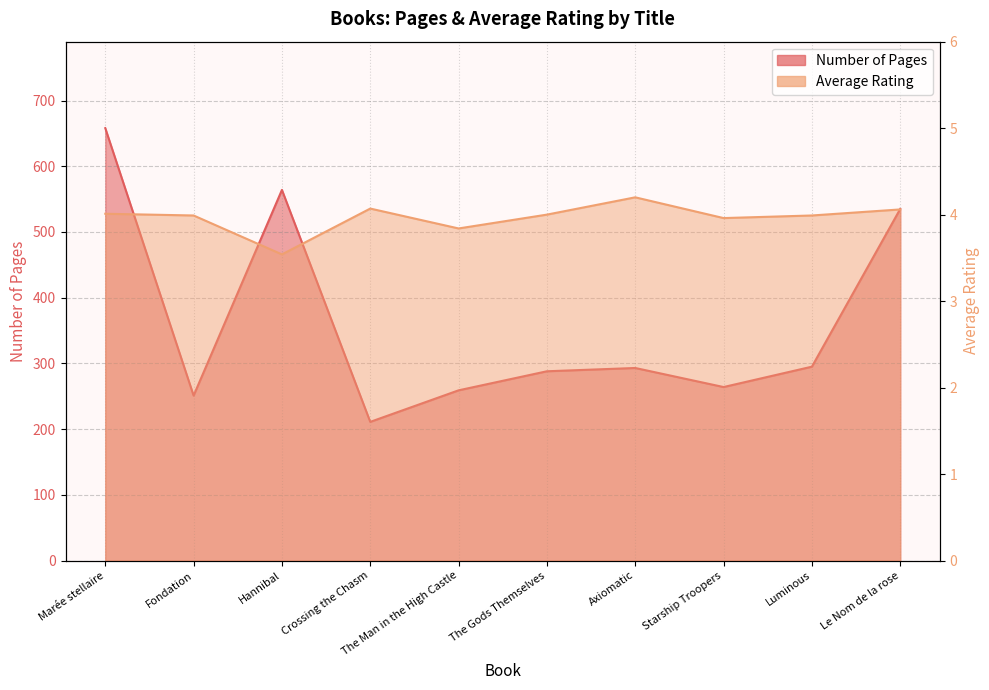

What is the average value of the Number of Pages series?

361.8